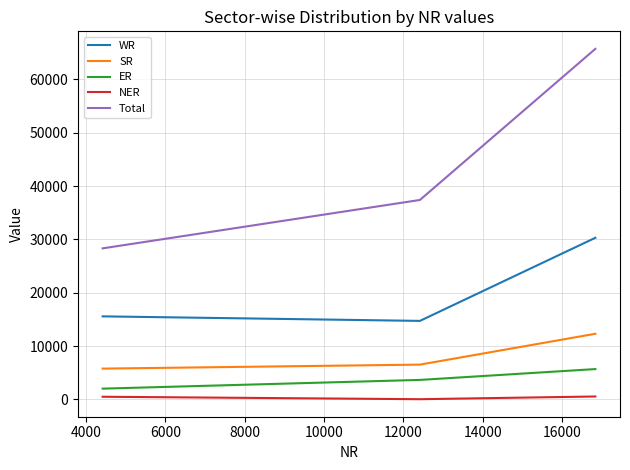

Which series has the widest spread of values?

Total